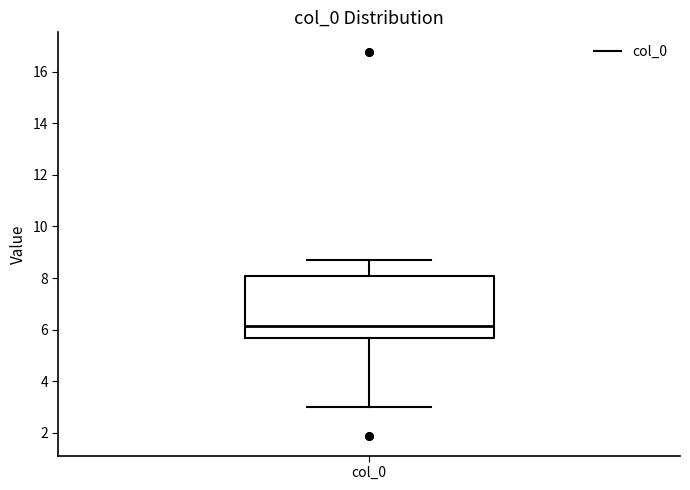

Where does the lower whisker of the box for col_0 end on the y-axis? The values are not printed on the chart, so give them approximately, as read against the axis.

3.0